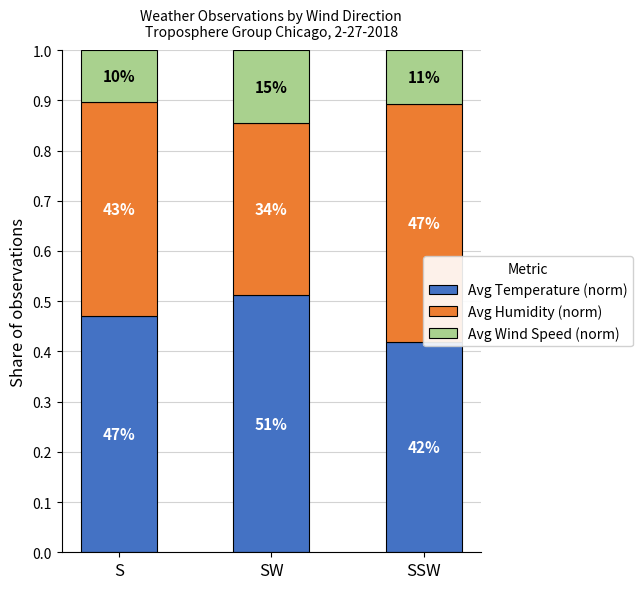

At how many categories does at least one series exceed 0?

3